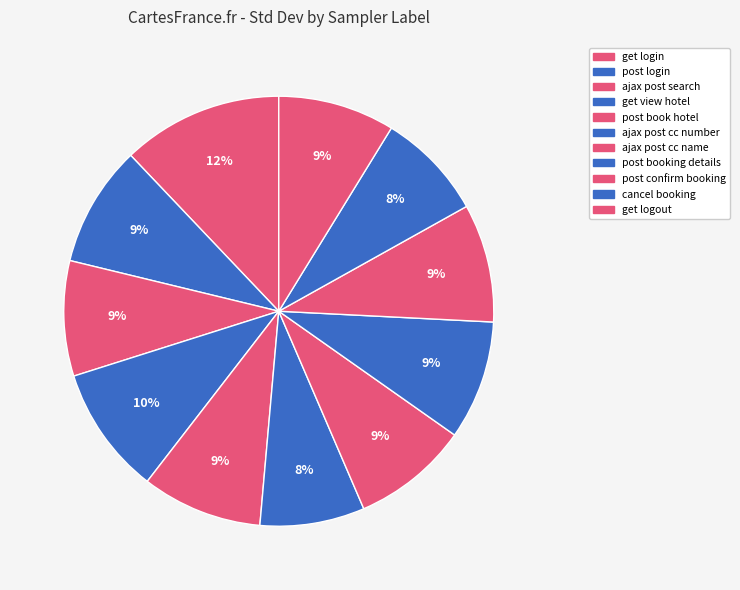

Does any single category account for the majority?

No